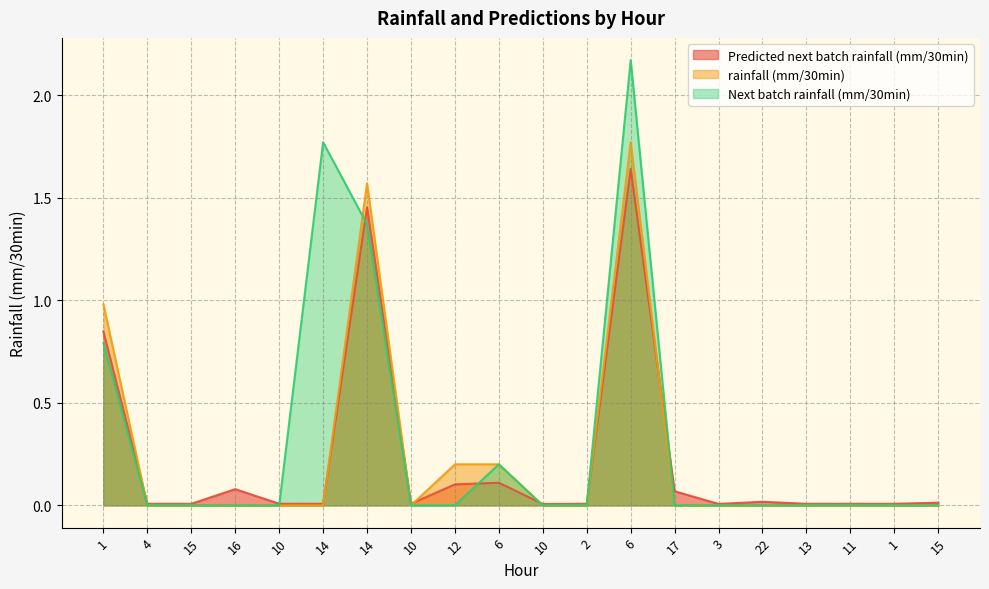

How many lines are shown in the chart?

3